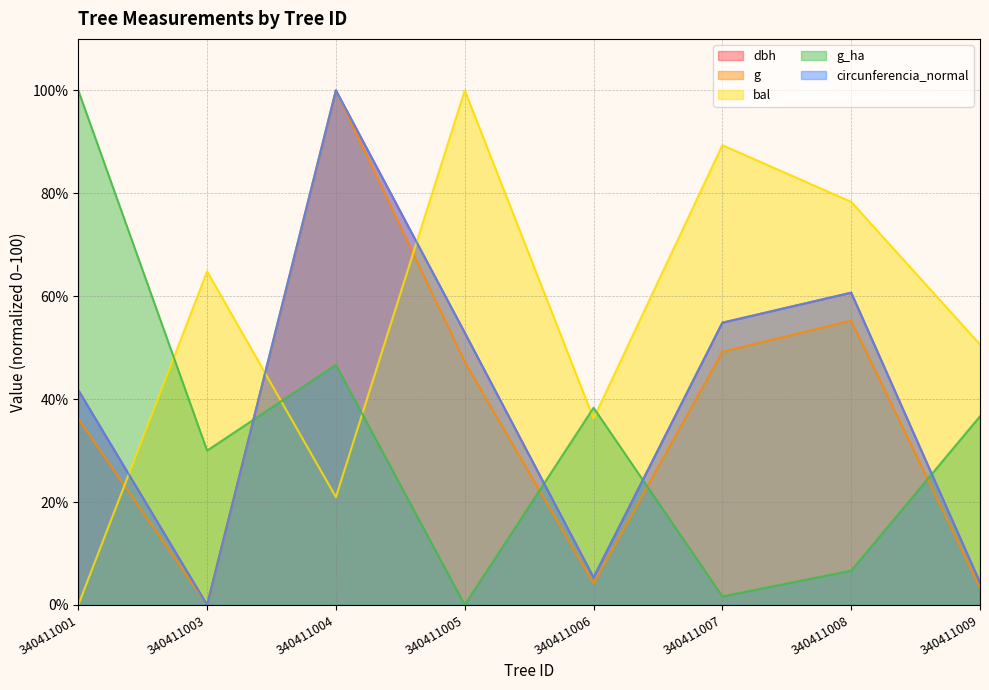

How many positive values does the dbh series have?

7